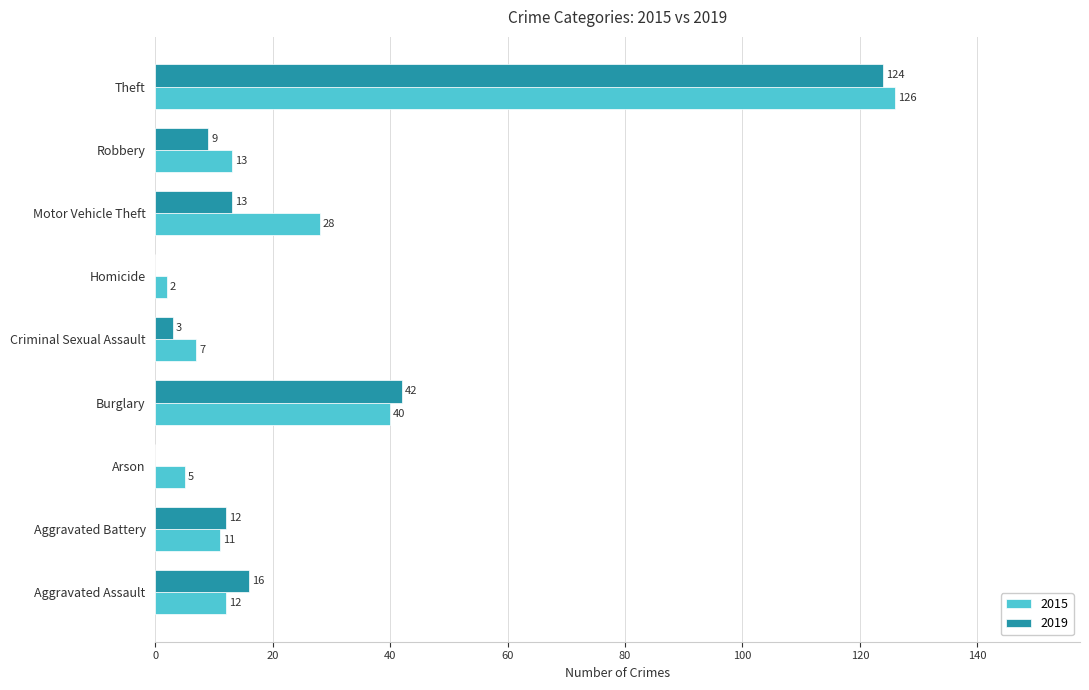

Count the number of categories in the chart.

9